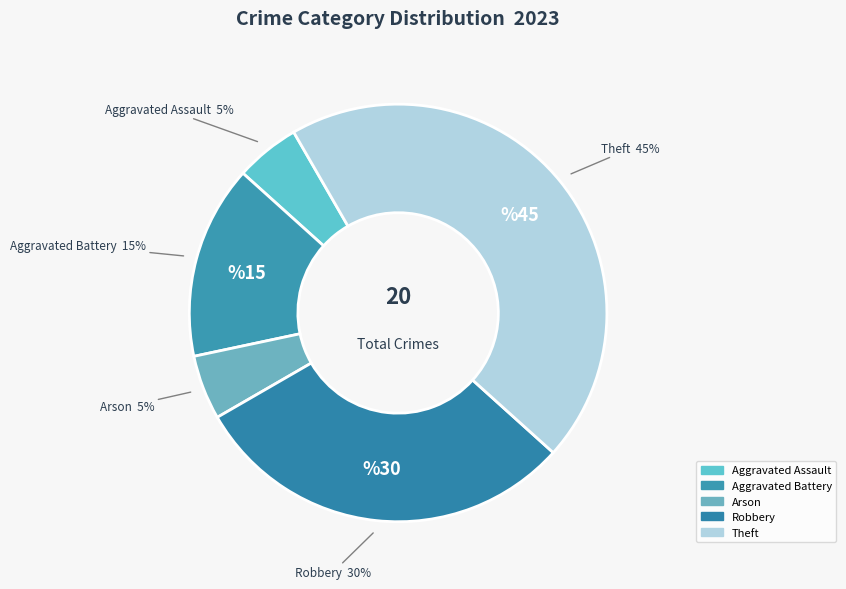

How many segments does this pie chart have?

5